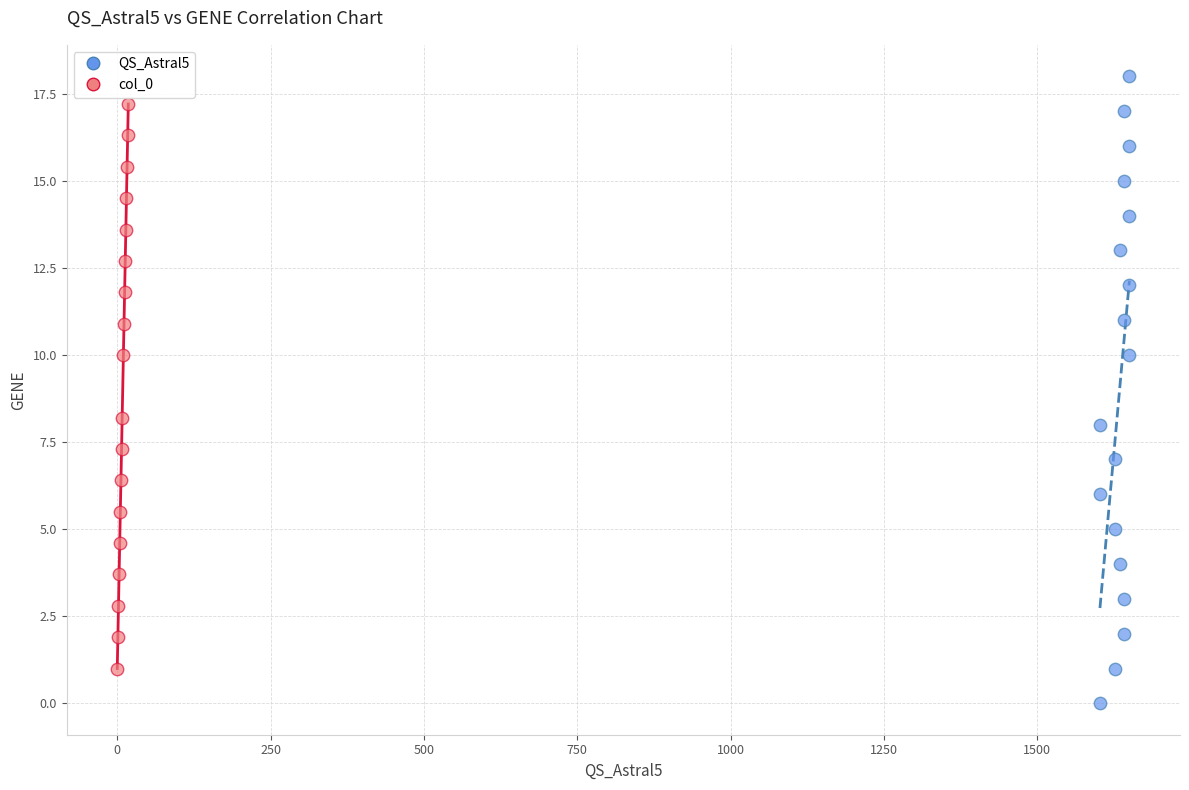

Which series has the largest Y range (max minus min)?

QS_Astral5